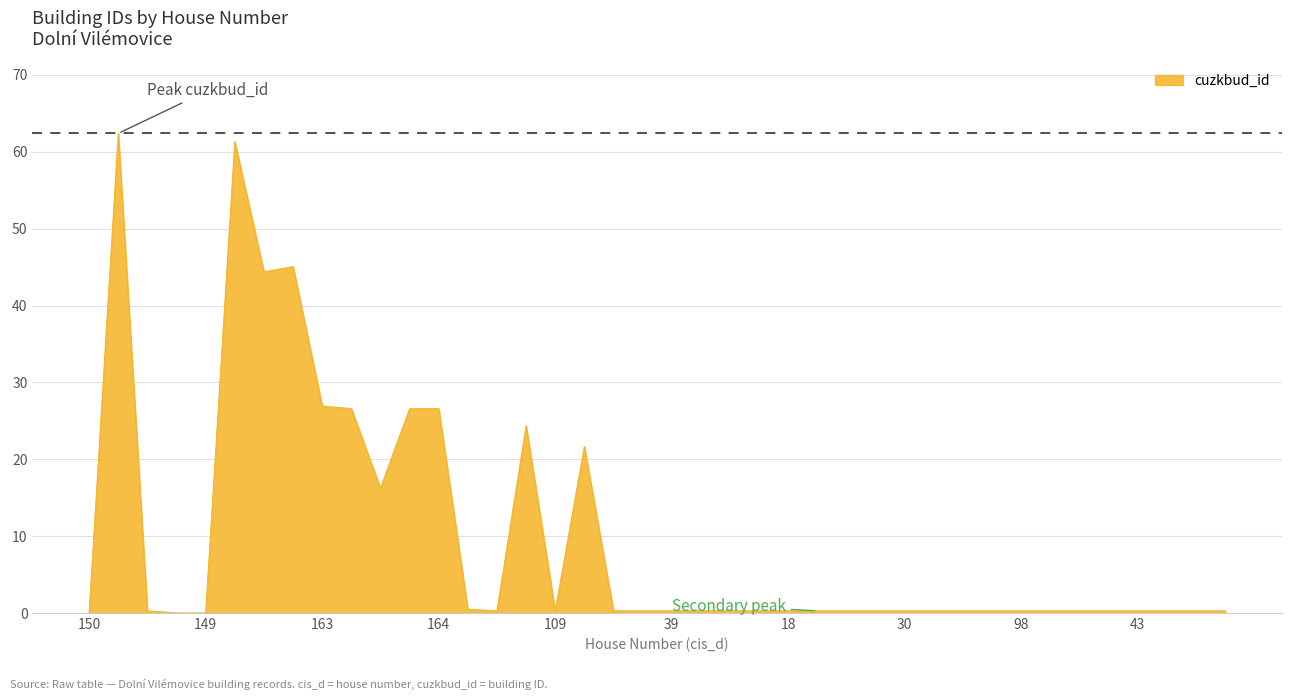

Is this an area chart (filled region under the line)?

Yes